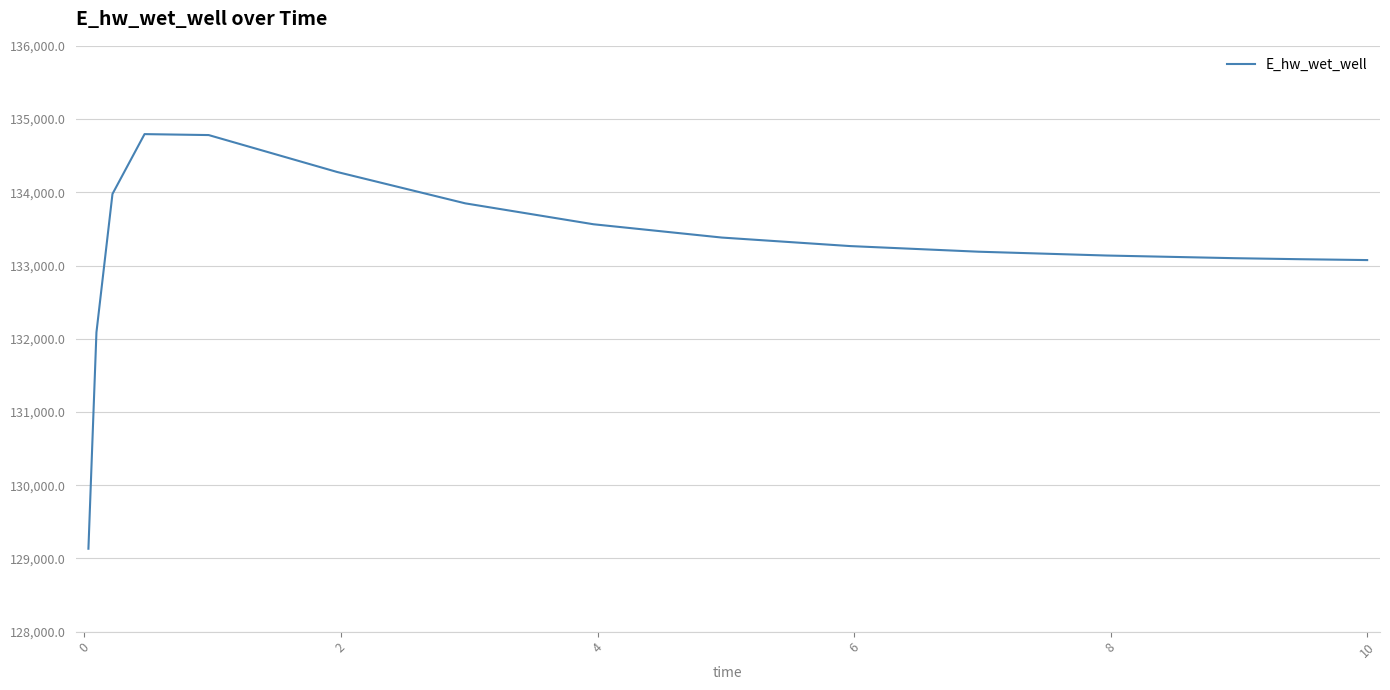

What is the greatest value displayed?

134794.3